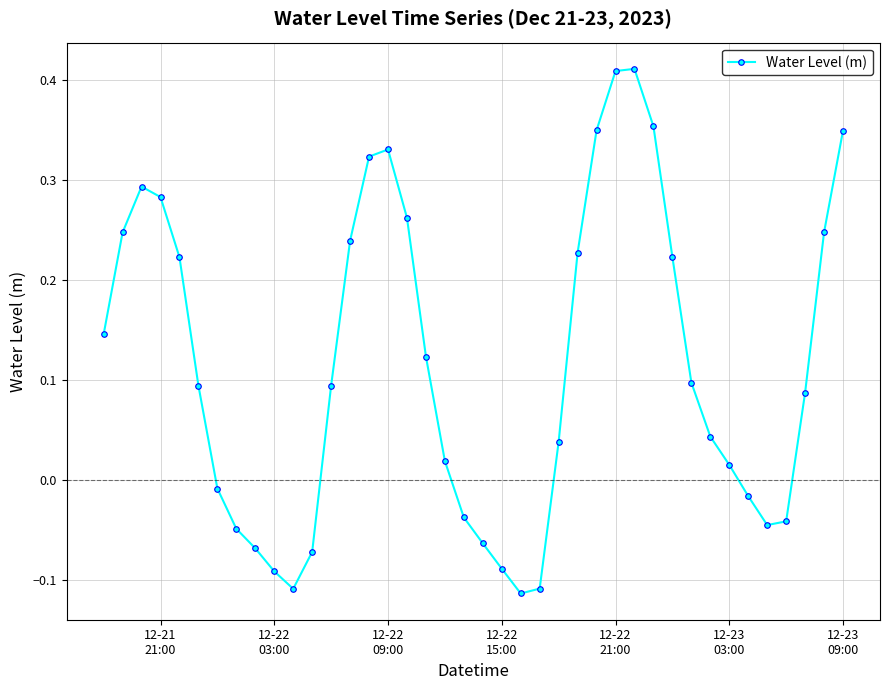

True or false: the data has more than 1 interior local peaks.

True